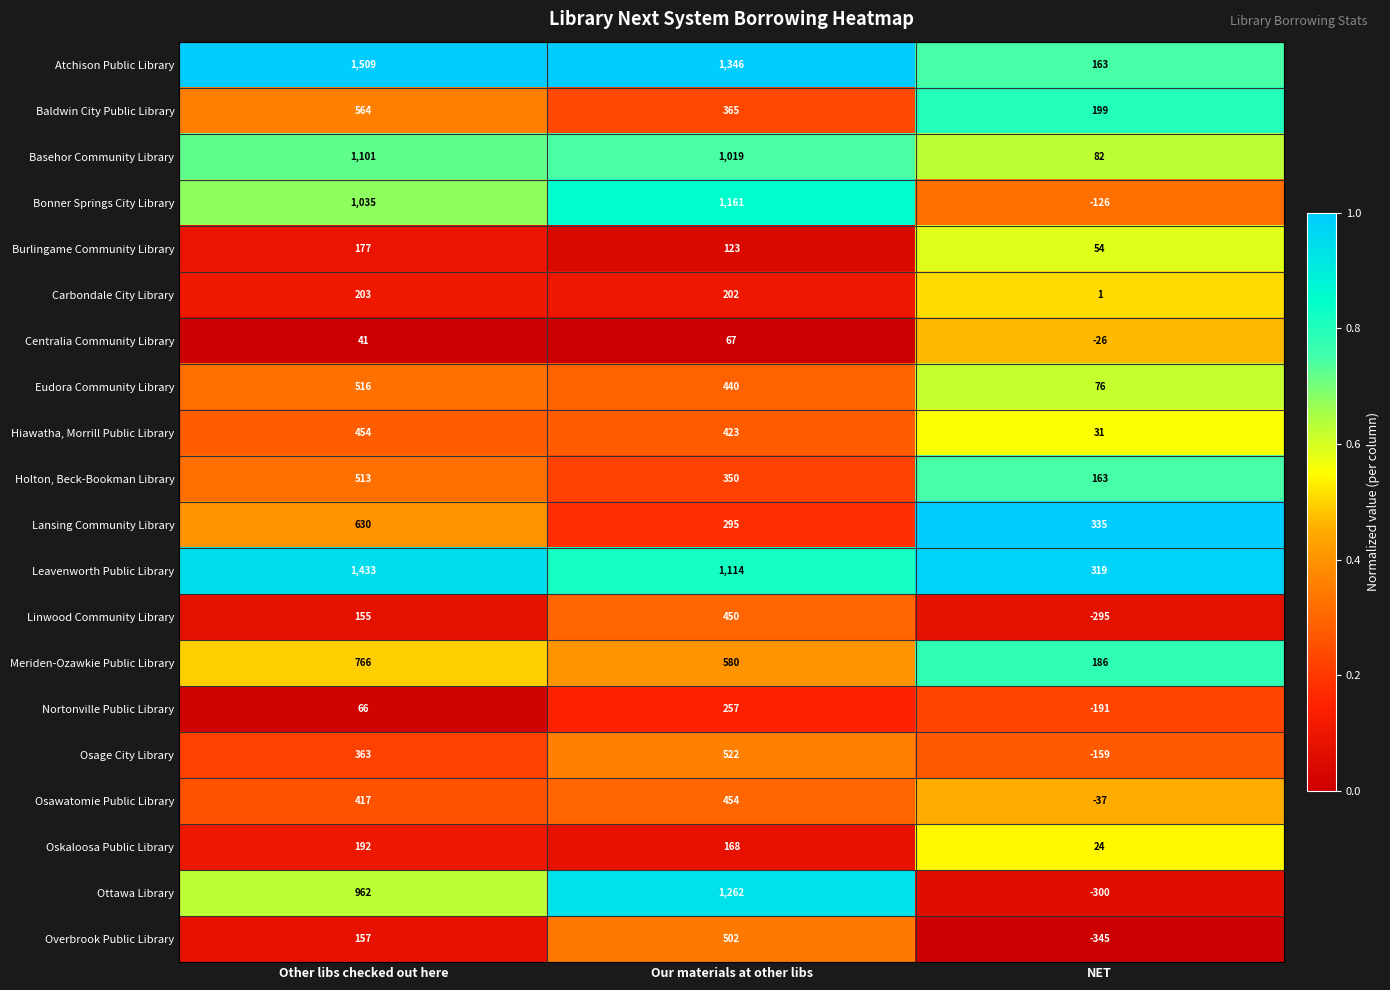

At which label is Overbrook Public Library closest to 78?

Other libs checked out here